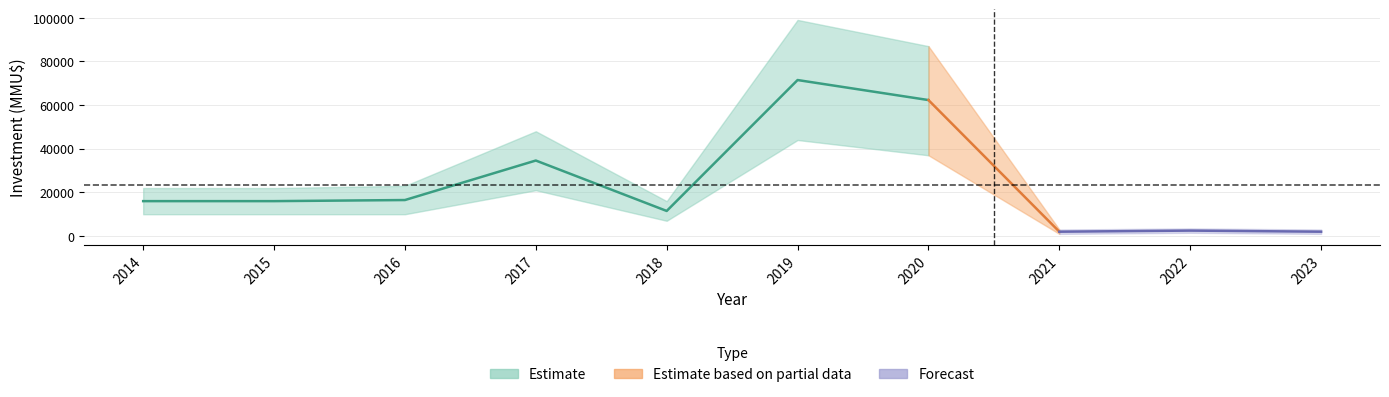

What is the value of the Investment point at the 1st from the left?

16000